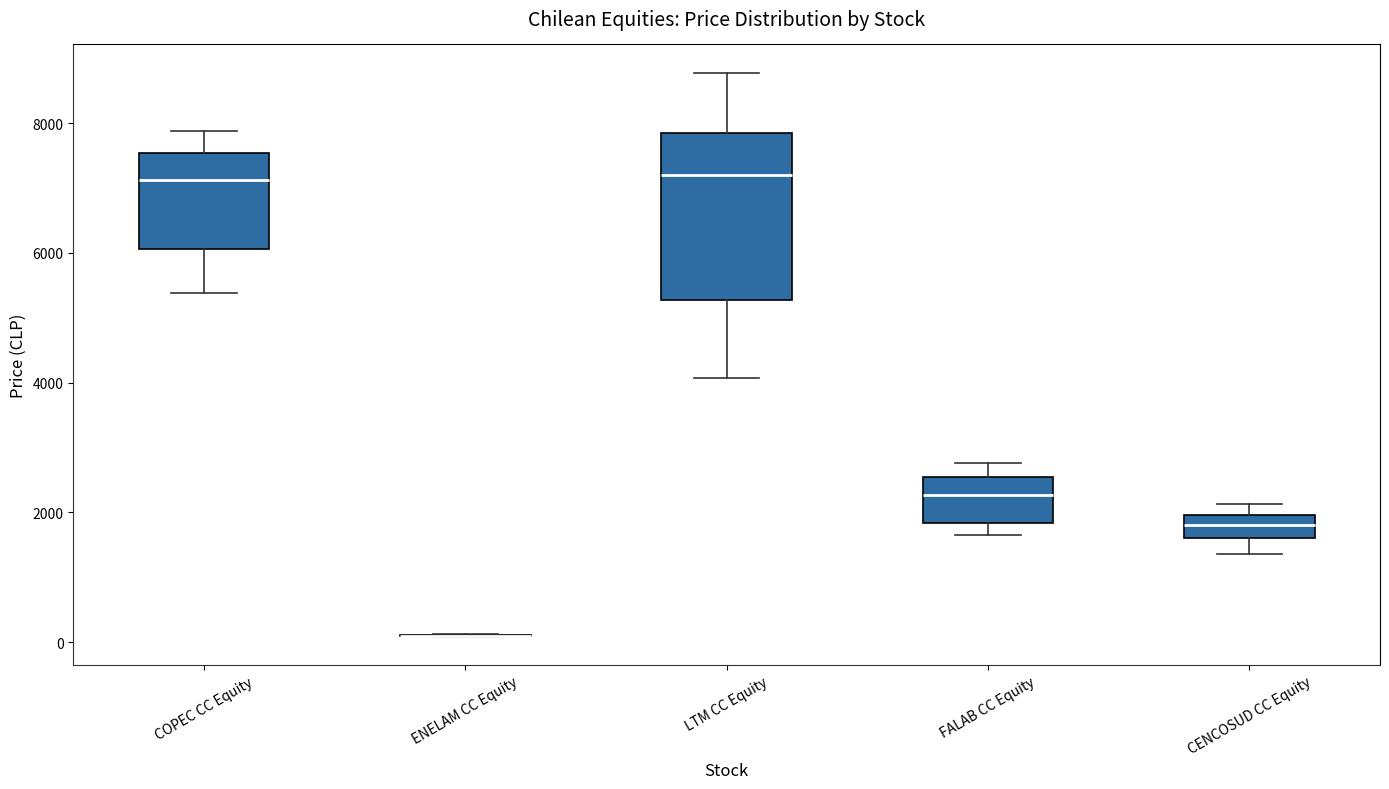

Where is the upper edge of the box for CENCOSUD CC Equity on the y-axis? The values are not printed on the chart, so give them approximately, as read against the axis.

2000